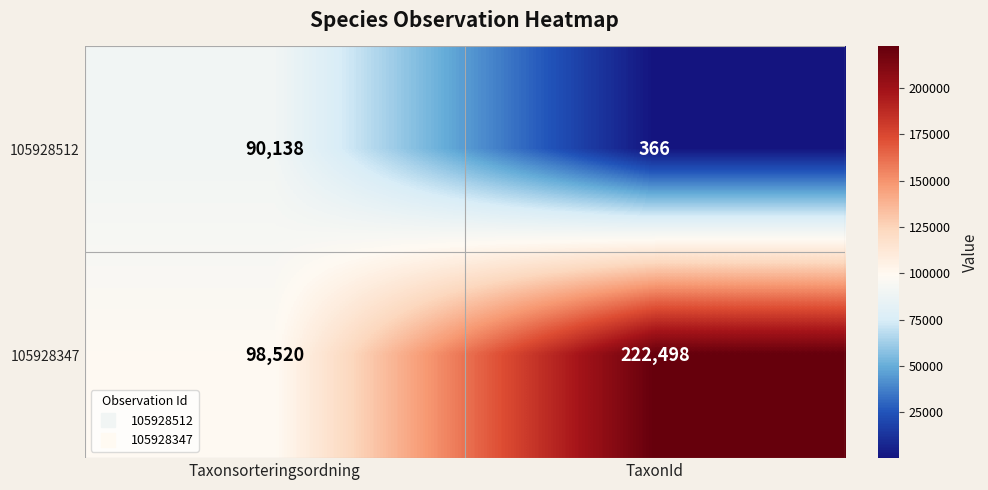

What is the total value across all series at Taxonsorteringsordning?

188658